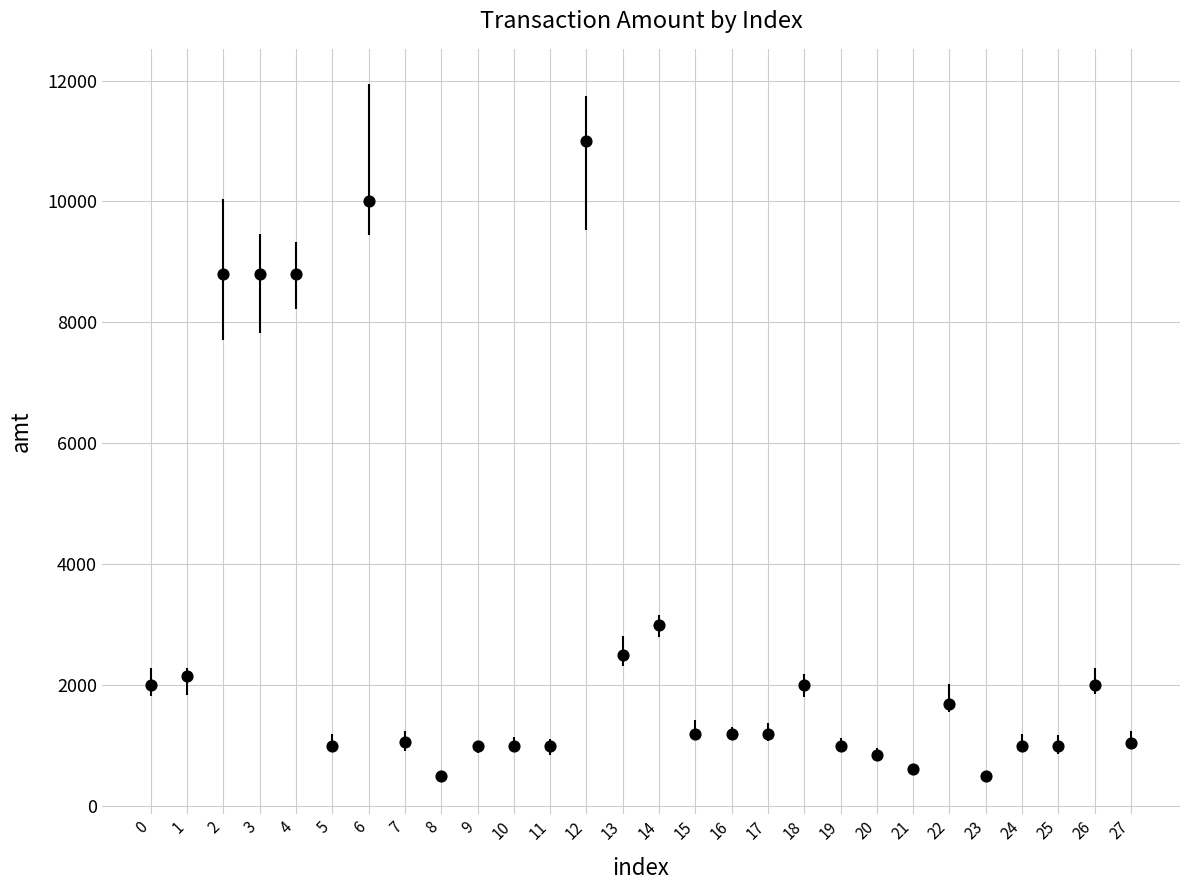

What is the range of Y values (max minus min)?

10500.0